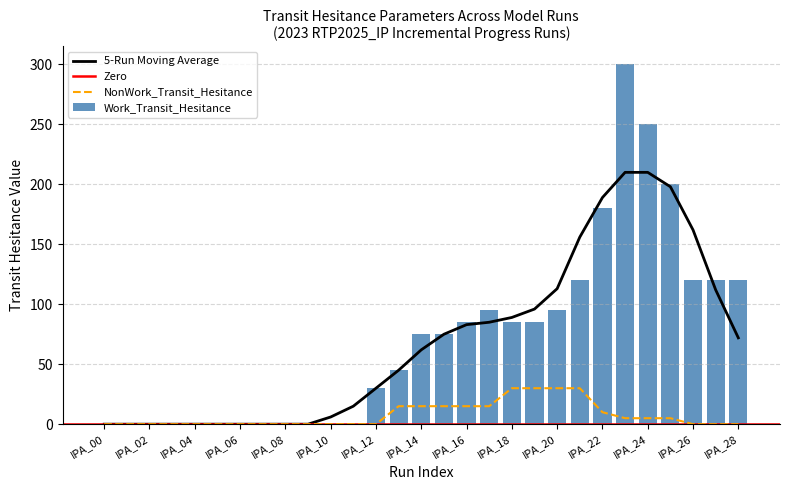

Are the bars grouped side by side (vs. stacked)?

Yes